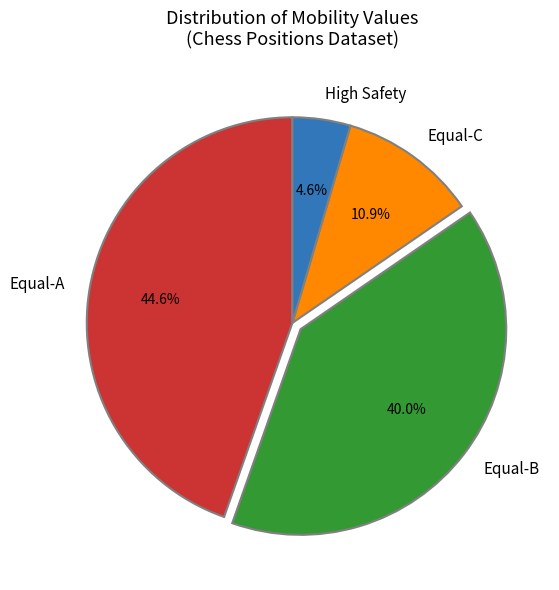

Rank the categories by value from highest to lowest.

Equal-A, Equal-B, Equal-C, High Safety